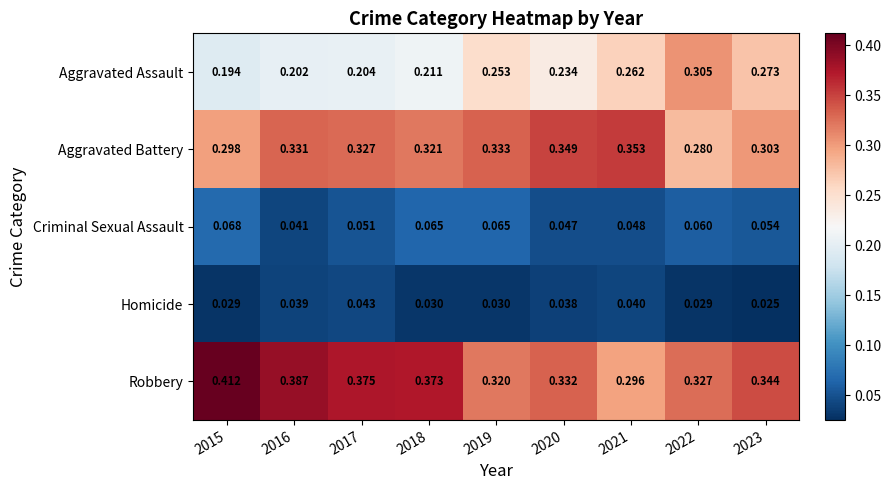

Which series has the widest spread of values?

Robbery